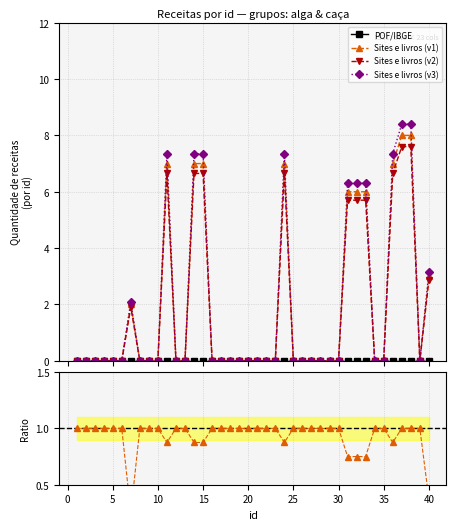

True or false: Sites e livros (v2) has more than 0 points higher than both neighbors.

True